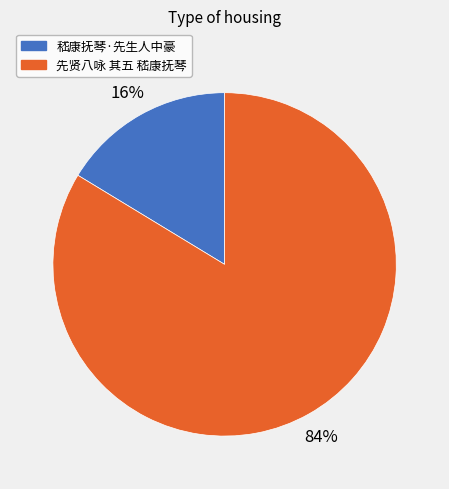

What percentage is the 先贤八咏 其五 嵇康抚琴 slice, to the nearest percent?

84%